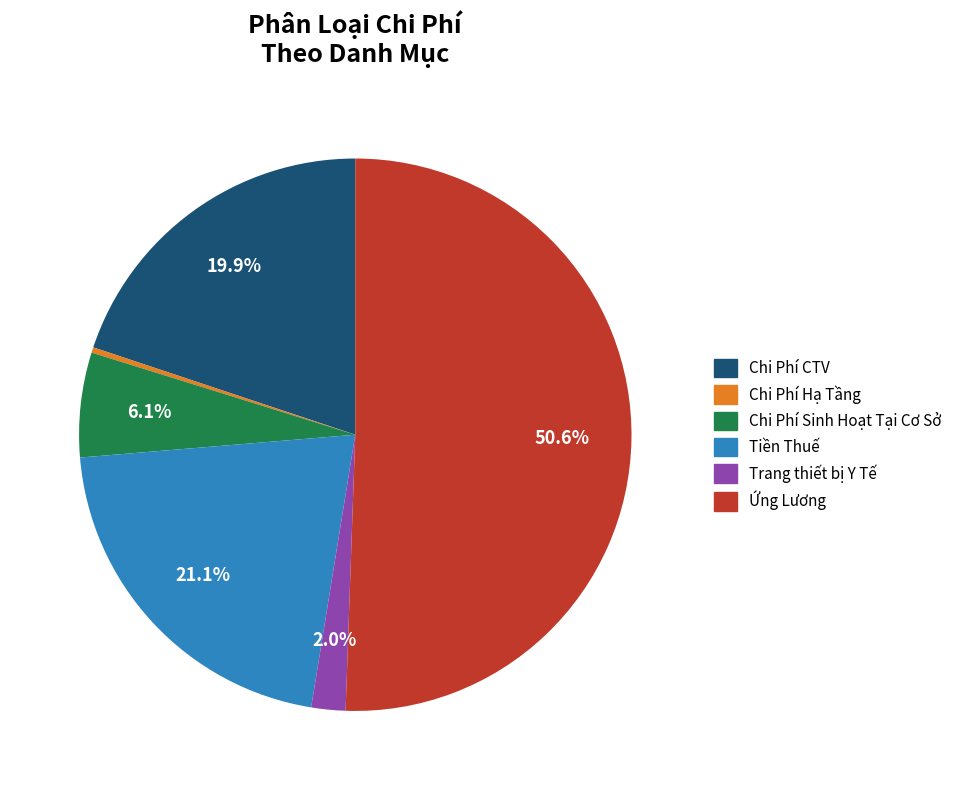

Which slice represents more than half of the pie?

Ứng Lương